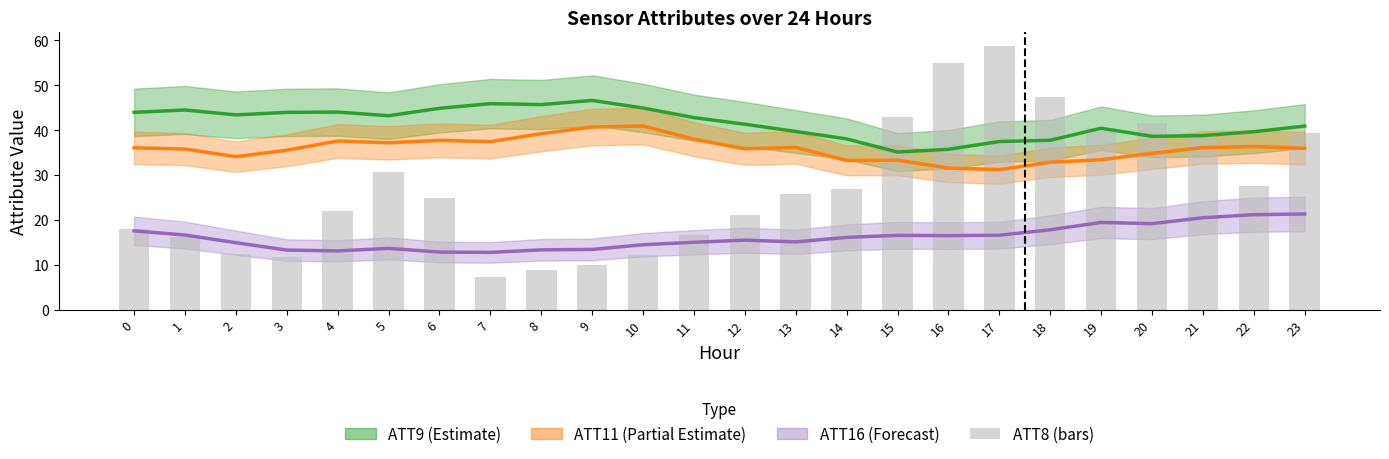

What is the sum of the ATT16 (Forecast) values at 6 and 8?

26.2